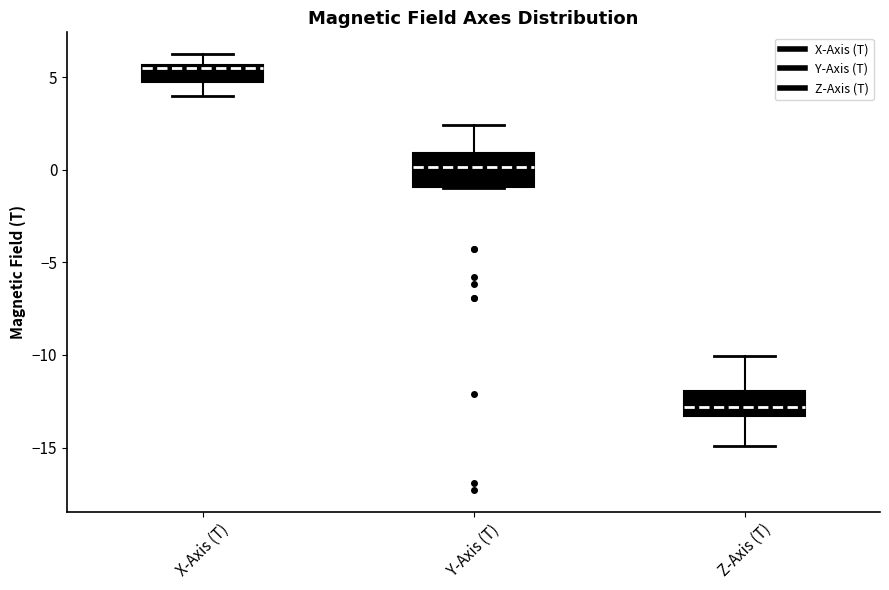

Reading left to right, read every box against the y-axis: the position of its median line, the range the box covers, and the ends of its whiskers. The values are not printed on the chart, so give them approximately, as read against the axis.

X-Axis (T): median 5.5 (just below the box's upper edge), box 5.0 to 5.5, whiskers 4.0 to 6.5
Y-Axis (T): median 0.0, box -1.0 to 1.0, whiskers -1.0 to 2.5
Z-Axis (T): median -13.0, box -13.5 to -12.0, whiskers -15.0 to -10.0